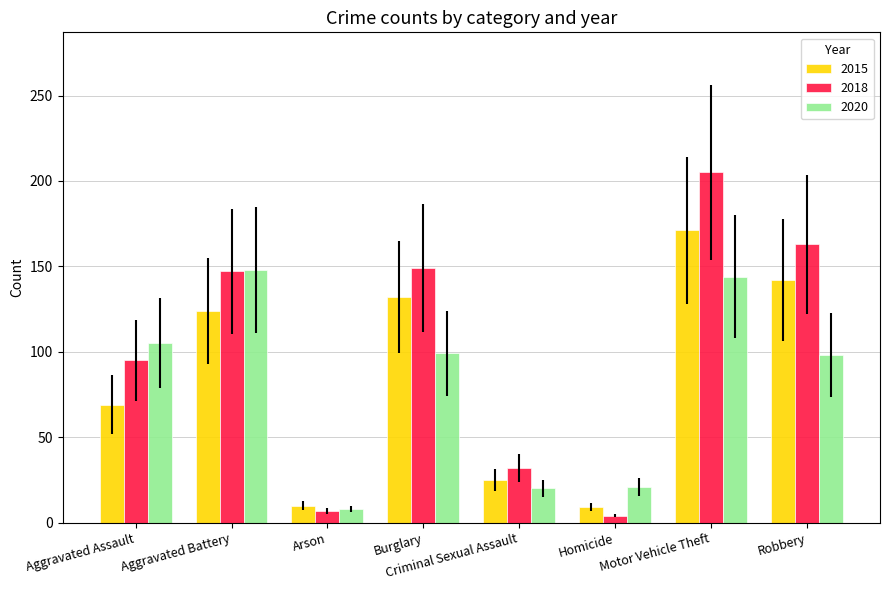

The 2018 series shows 205 at Motor Vehicle Theft. True or false?

True